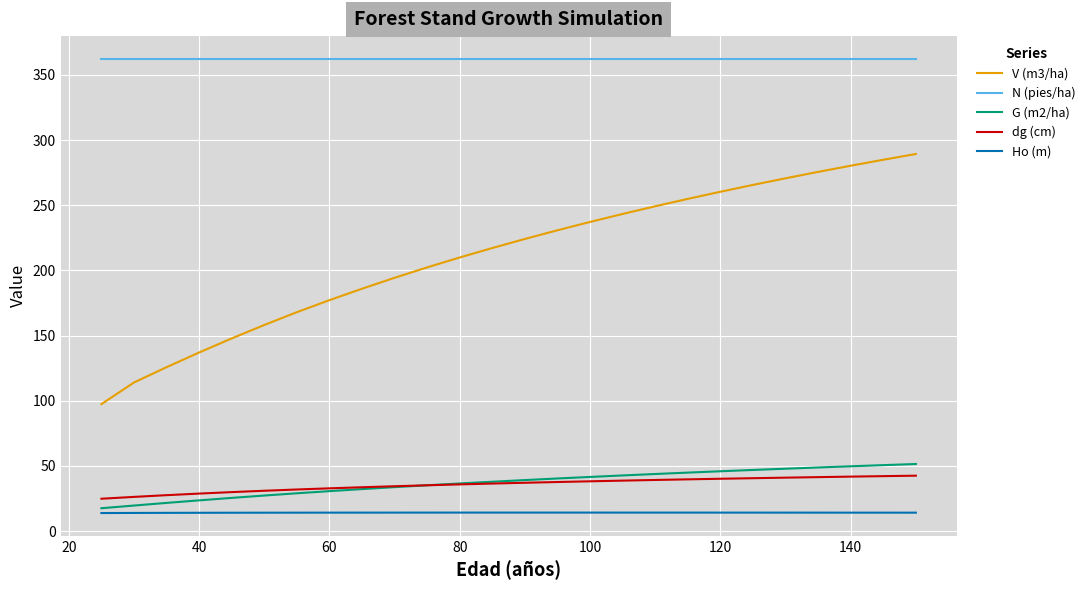

True or false: Ho (m) and N (pies/ha) intersect in this chart.

False